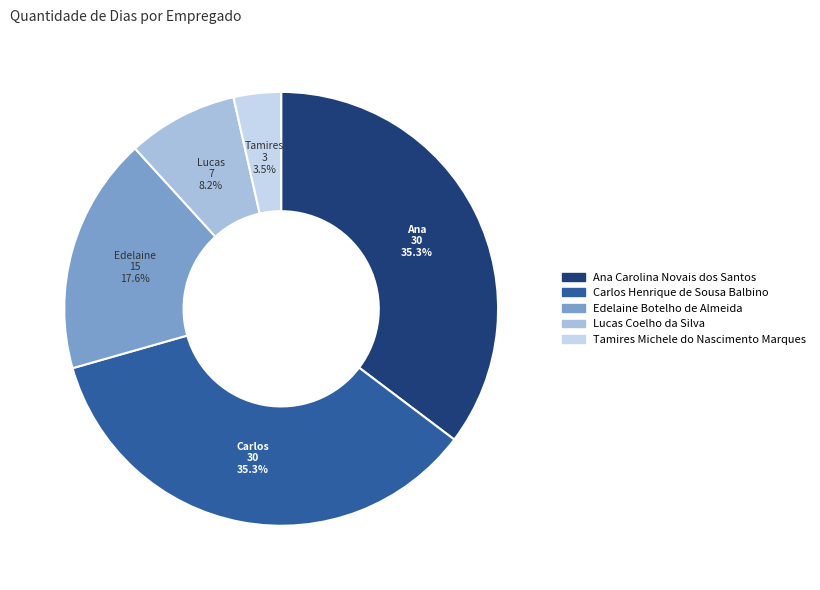

What percentage is the Tamires Michele do Nascimento Marques slice, to the nearest percent?

4%